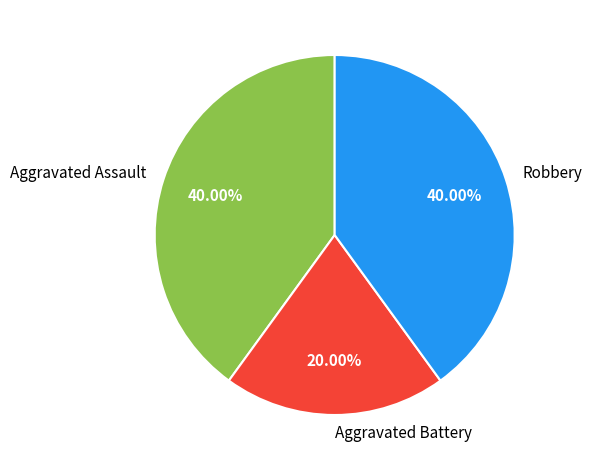

Is Robbery the majority of the pie?

No